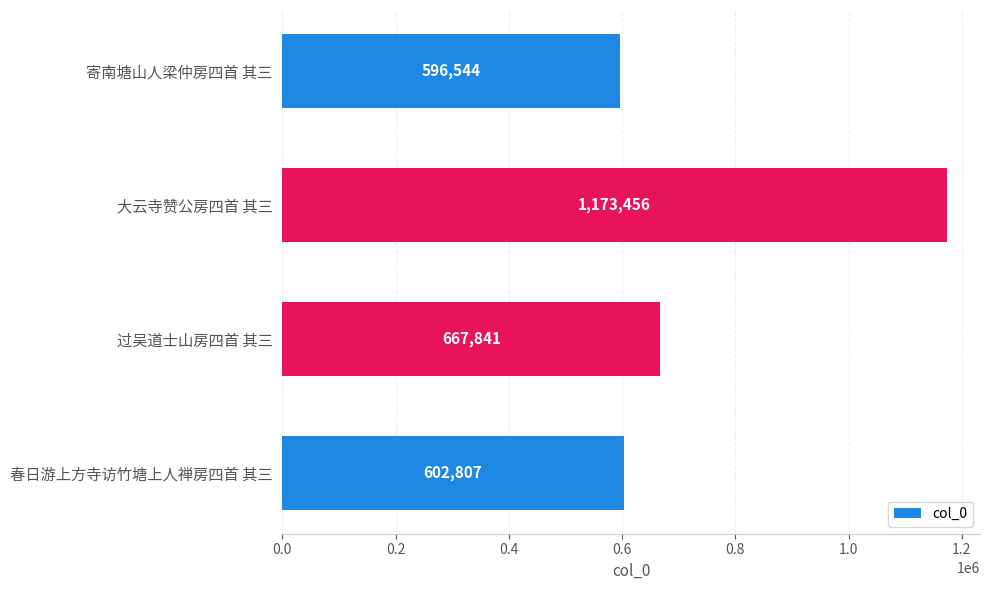

Rank the categories by value from lowest to highest.

寄南塘山人梁仲房四首 其三, 春日游上方寺访竹塘上人禅房四首 其三, 过吴道士山房四首 其三, 大云寺赞公房四首 其三